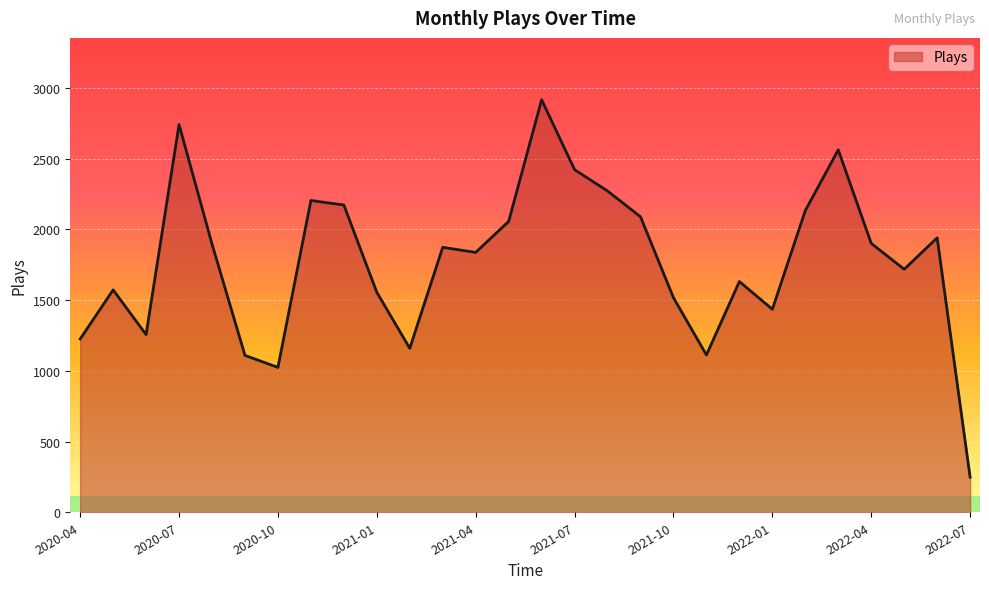

How many interior local peaks (higher than both neighbors) does the data have?

8